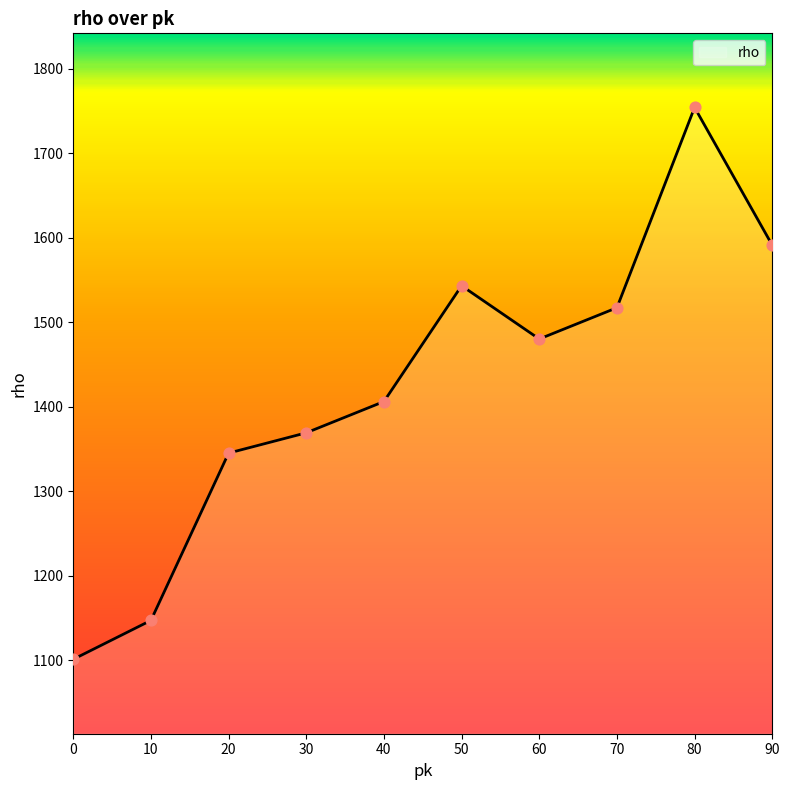

Which has a higher value, 30 or 90?

90